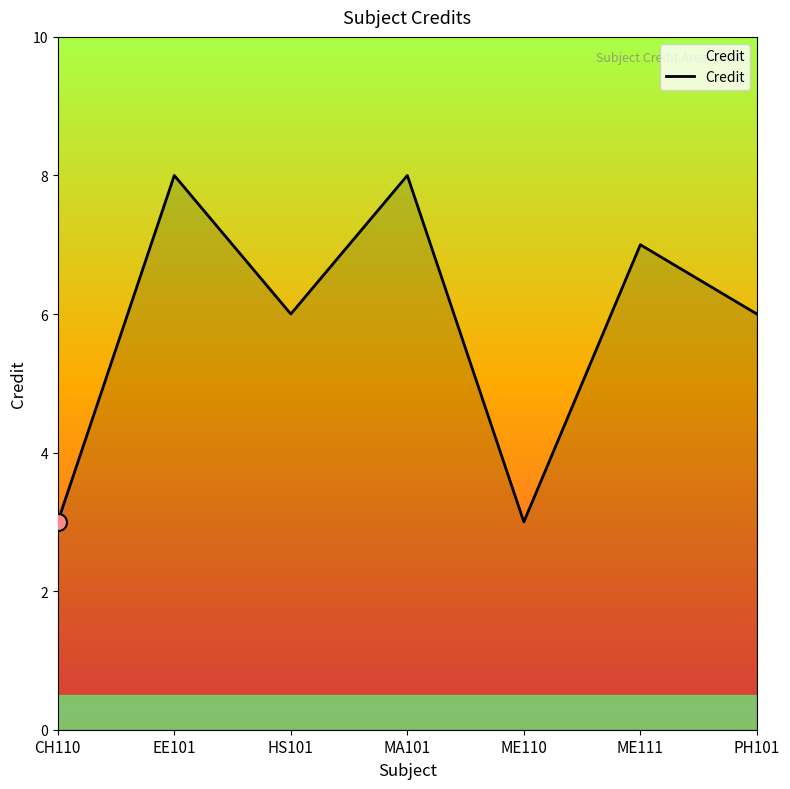

Which has a higher value, ME111 or PH101?

ME111